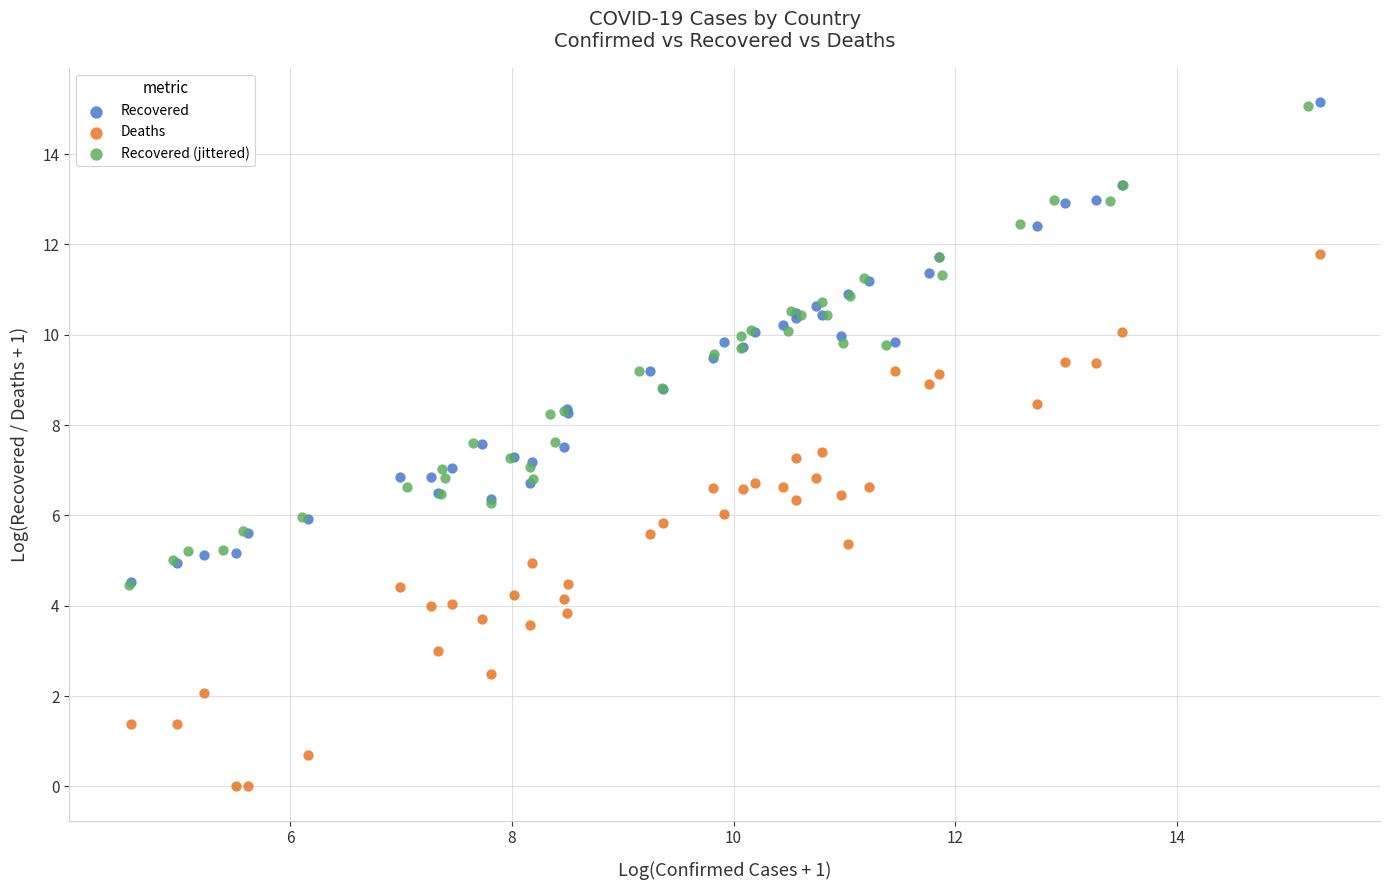

What are all the series names shown in the legend?

Recovered, Deaths, Recovered (jittered)